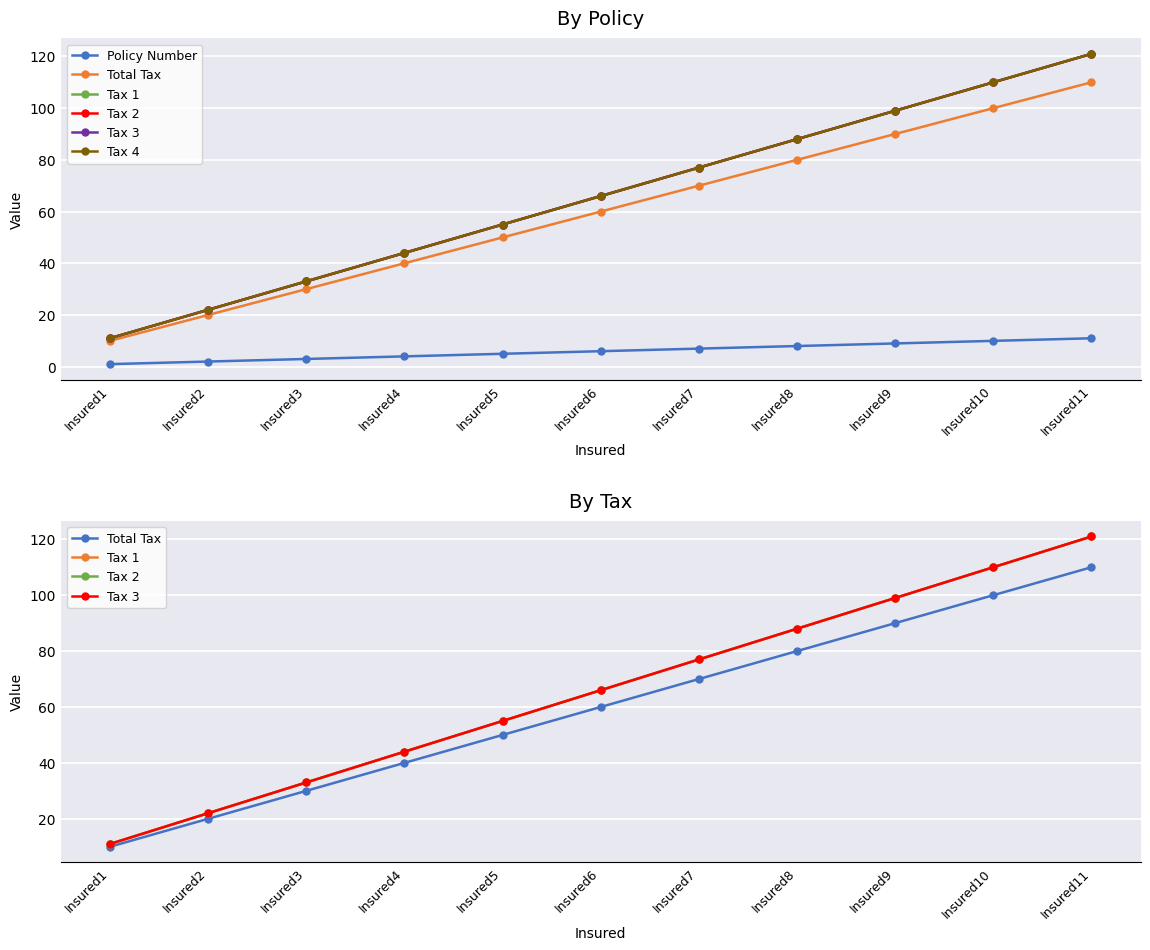

How many lines are shown in the chart?

6